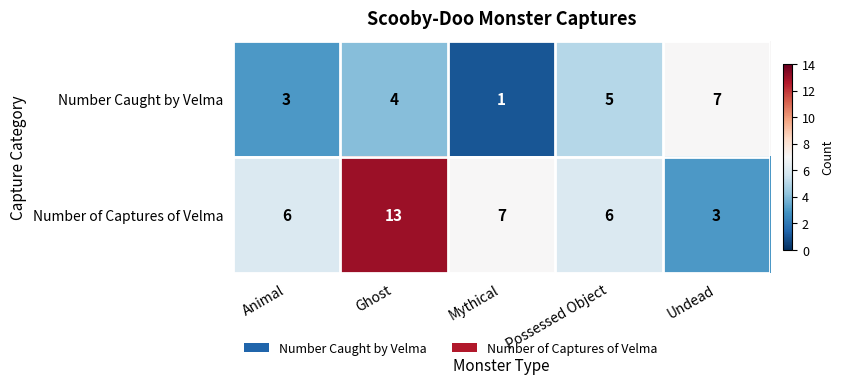

Count the number of categories in the chart.

5